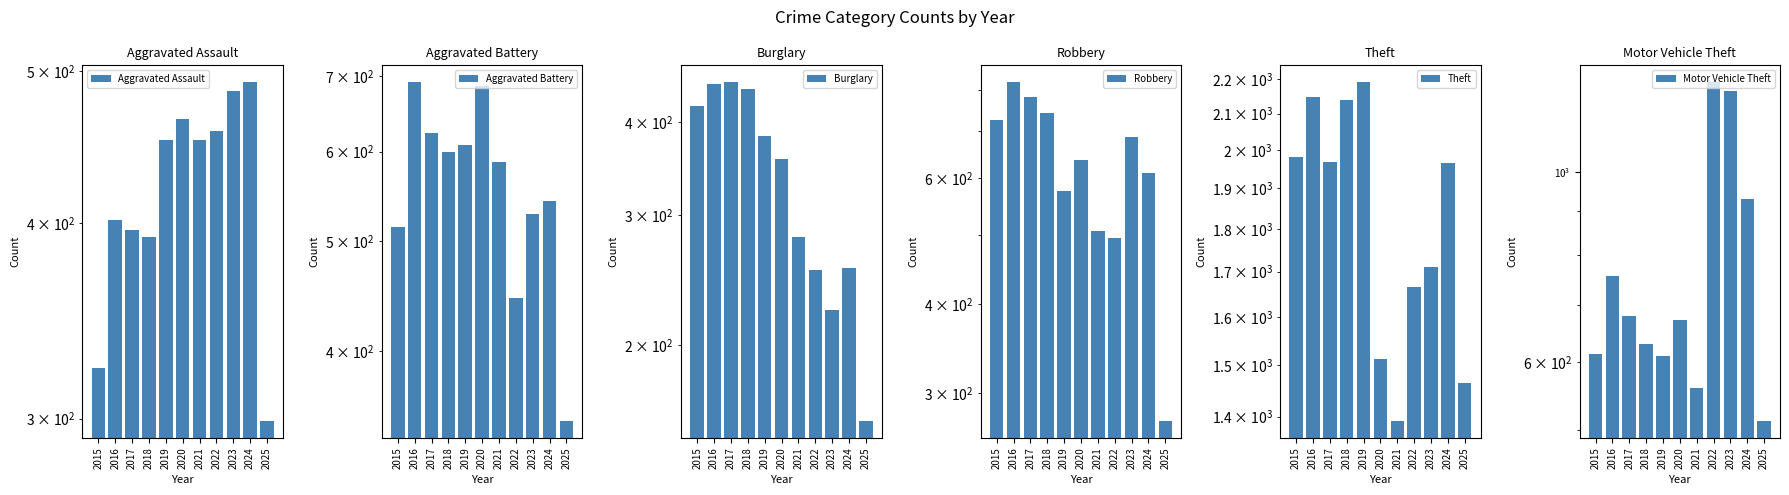

At how many categories does at least one series exceed 1186?

11